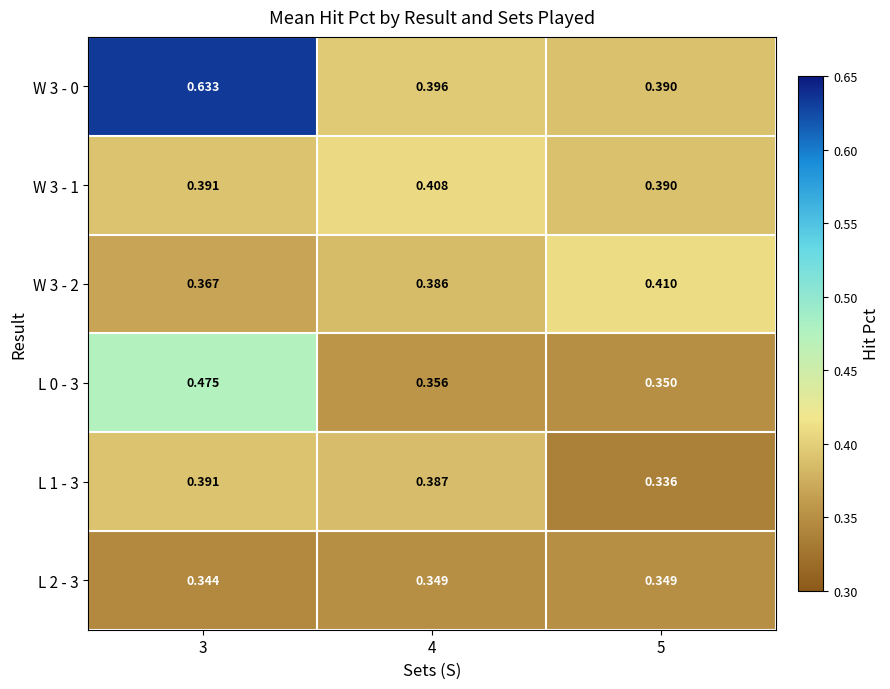

Is the value of L 0 - 3 at 4 greater than the value of W 3 - 1 at 5?

No